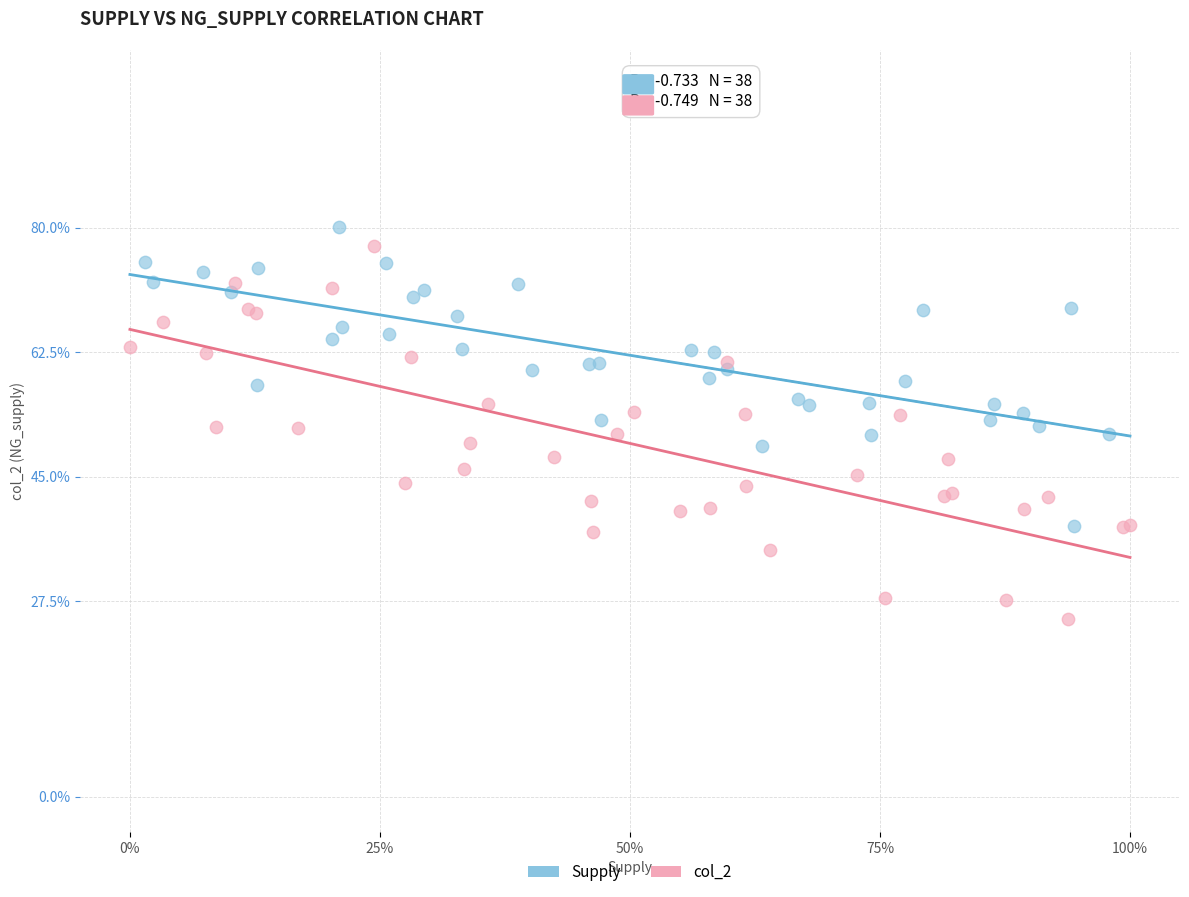

What are all the series names shown in the legend?

Supply, col_2